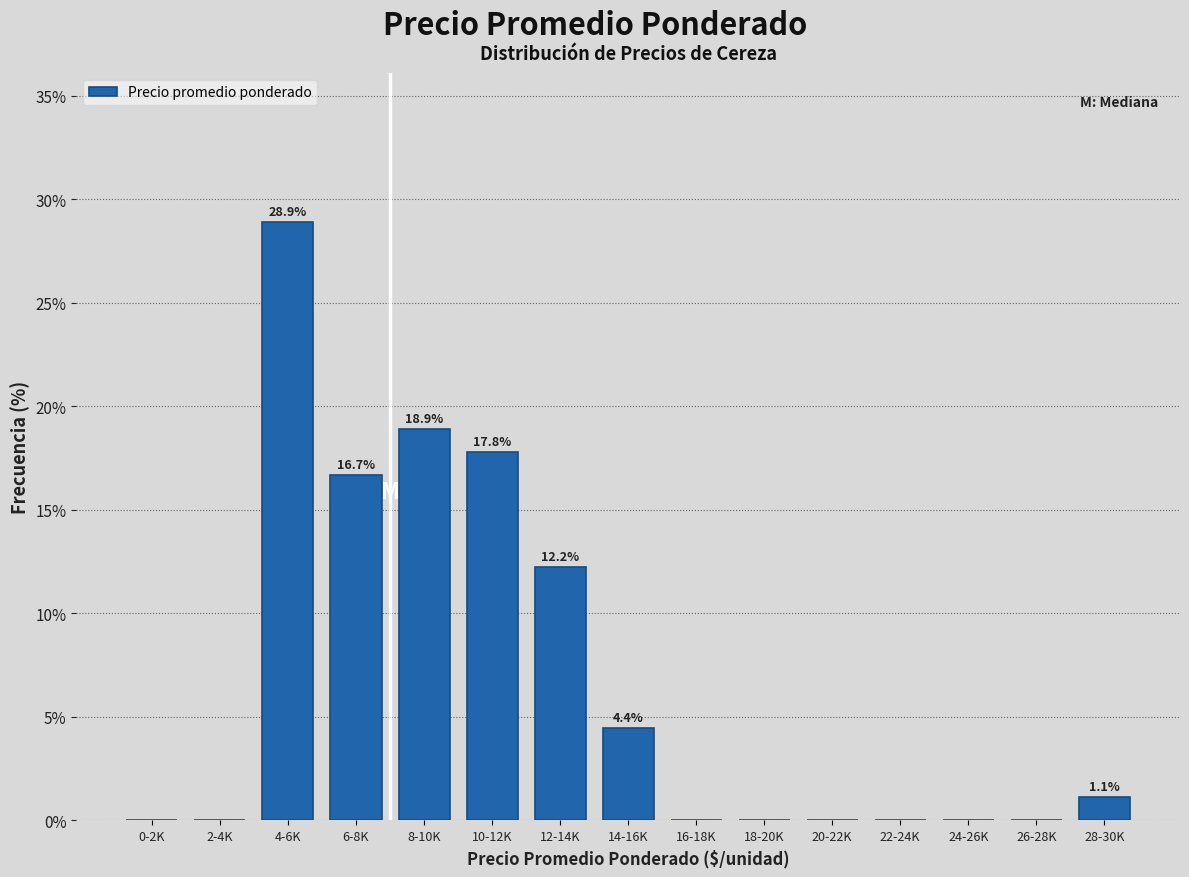

Reading left to right, transcribe all the data shown in this chart.

0-2K=0.0	2-4K=0.0	4-6K=28.9	6-8K=16.7	8-10K=18.9	10-12K=17.8	12-14K=12.2	14-16K=4.4	16-18K=0.0	18-20K=0.0	20-22K=0.0	22-24K=0.0	24-26K=0.0	26-28K=0.0	28-30K=1.1